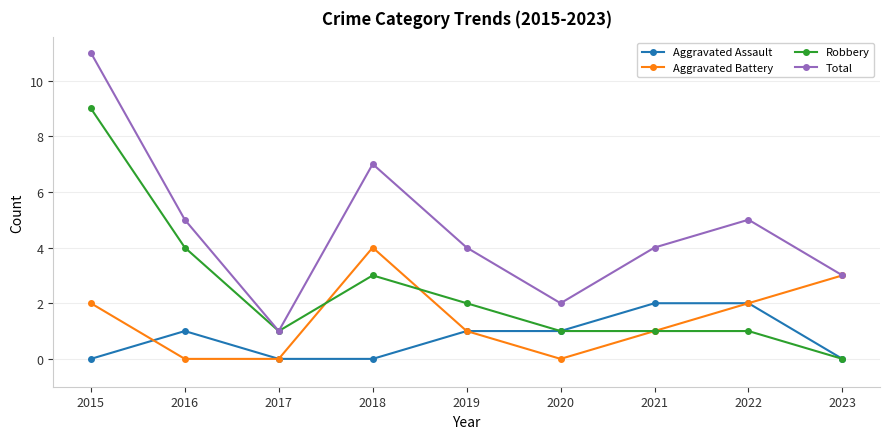

Rank the series by their maximum value, from lowest to highest.

Aggravated Assault, Aggravated Battery, Robbery, Total